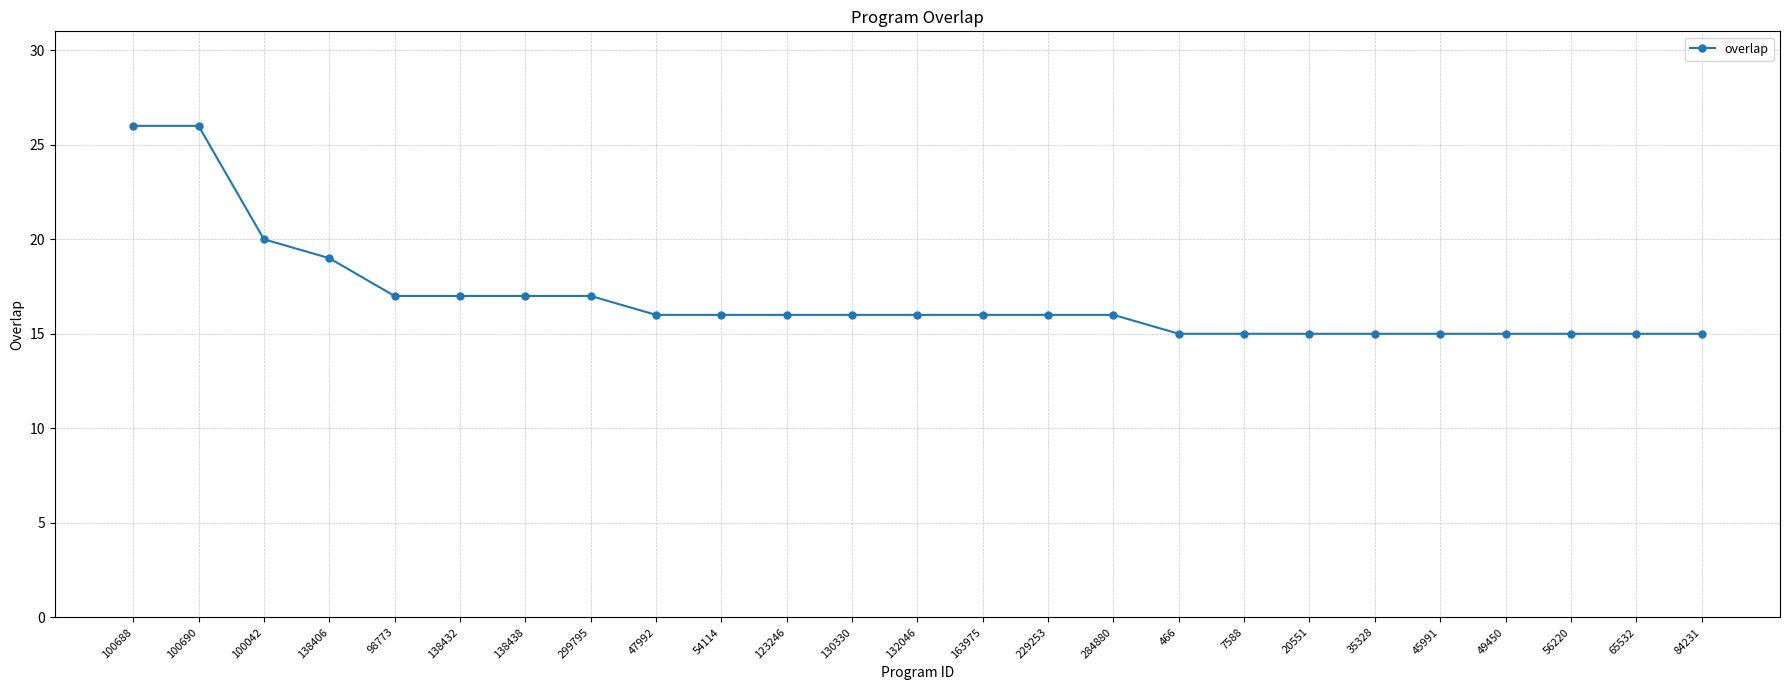

What position from the right is 100690?

24